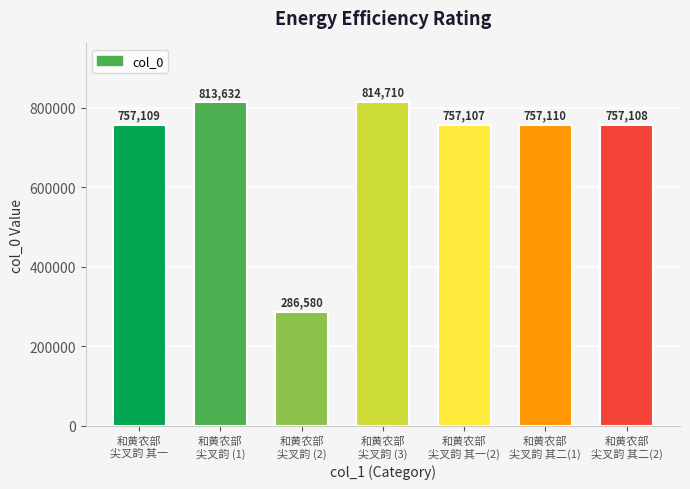

Rank the categories by value from highest to lowest.

和黄农部
尖叉韵 (3), 和黄农部
尖叉韵 (1), 和黄农部
尖叉韵 其二(1), 和黄农部
尖叉韵 其一, 和黄农部
尖叉韵 其二(2), 和黄农部
尖叉韵 其一(2), 和黄农部
尖叉韵 (2)